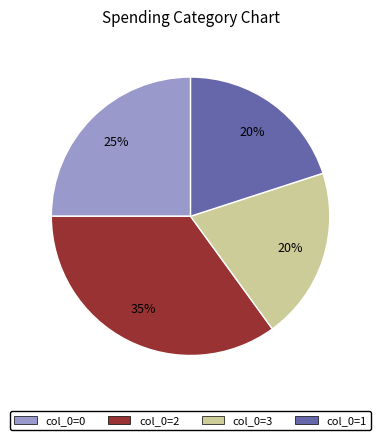

Count the number of slices in the pie.

4